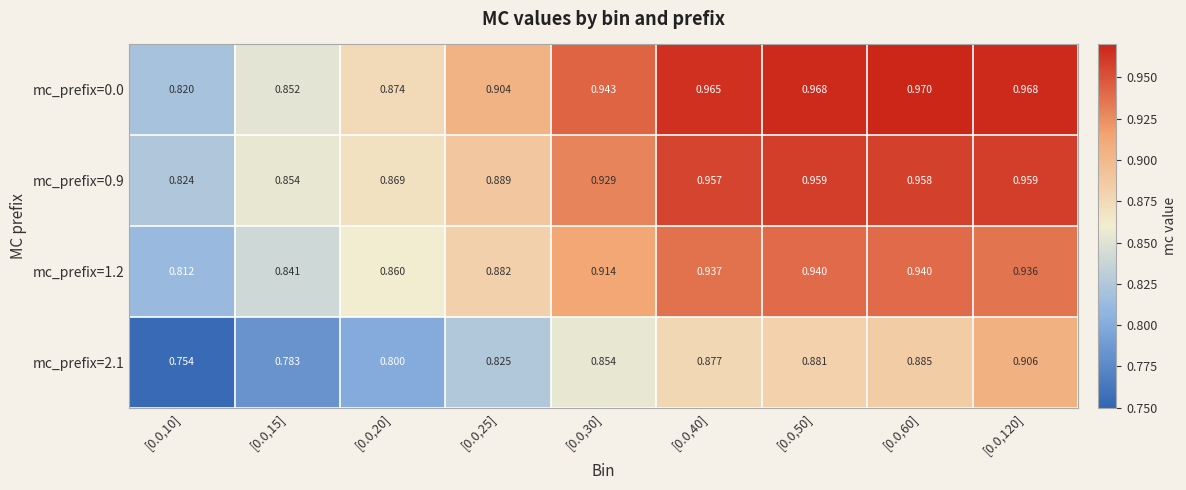

How many categories are shown in the chart?

9